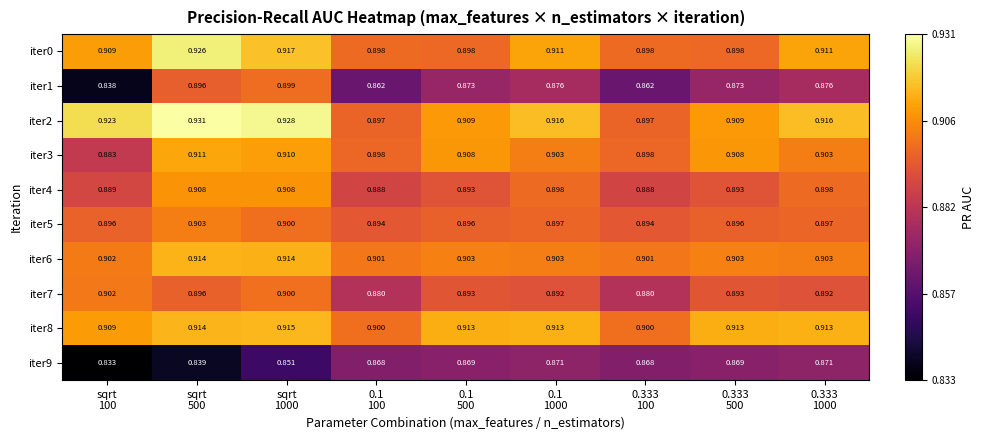

Which series has the widest spread of values?

iter1